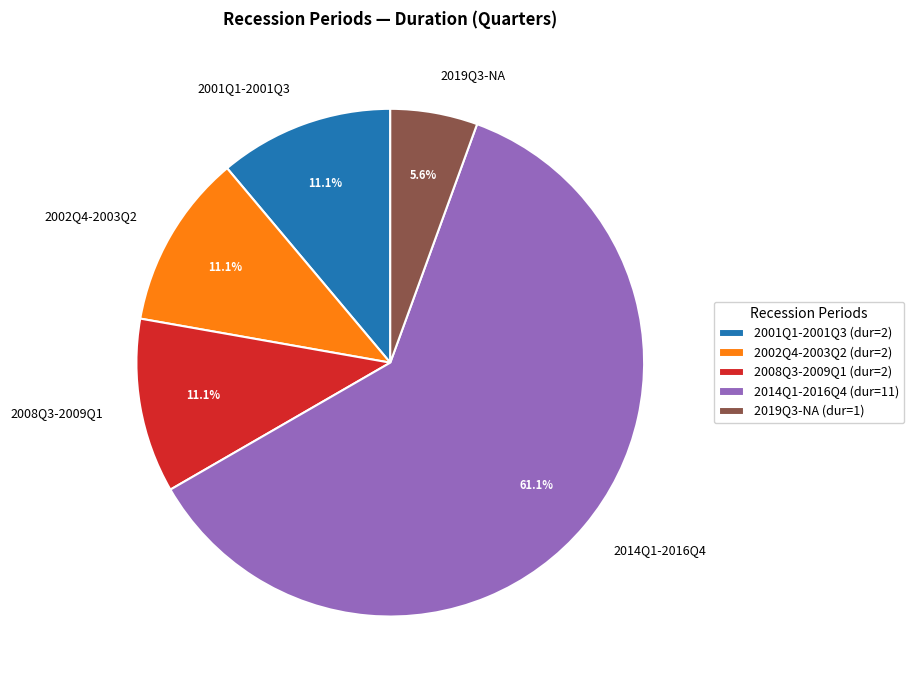

What is the ratio of the value at 2008Q3-2009Q1 to the value at 2001Q1-2001Q3?

1.0